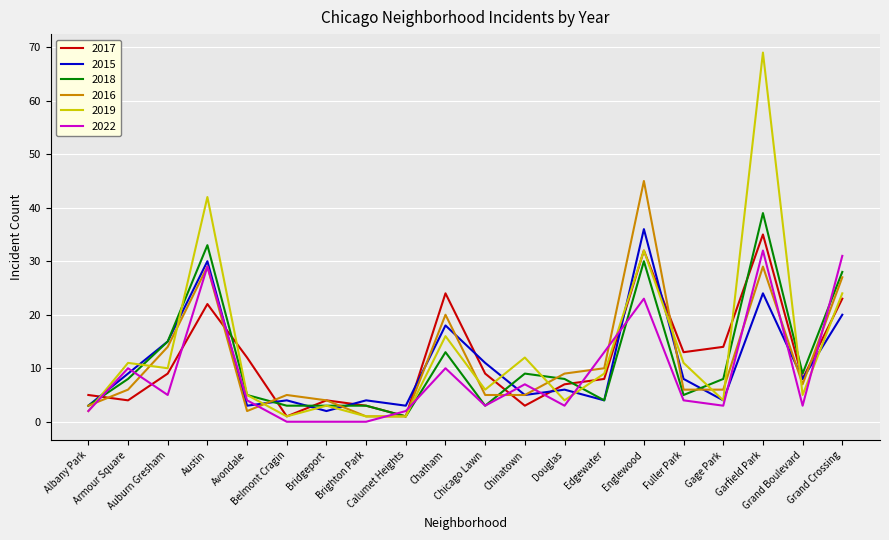

What is the difference between the 2018 values at Bridgeport and Englewood?

27